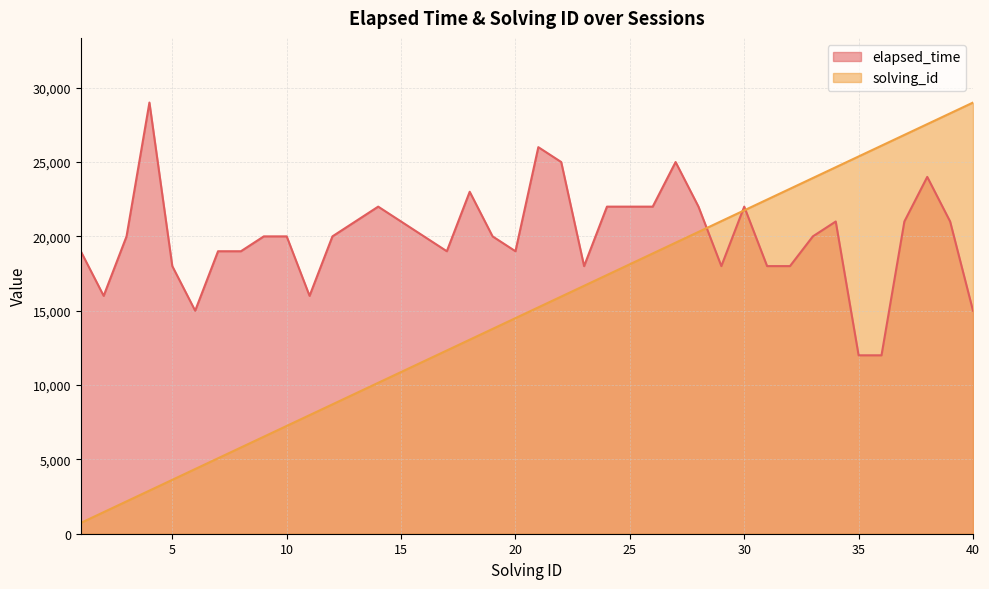

Which series ends up on top after the final intersection of elapsed_time and solving_id?

solving_id